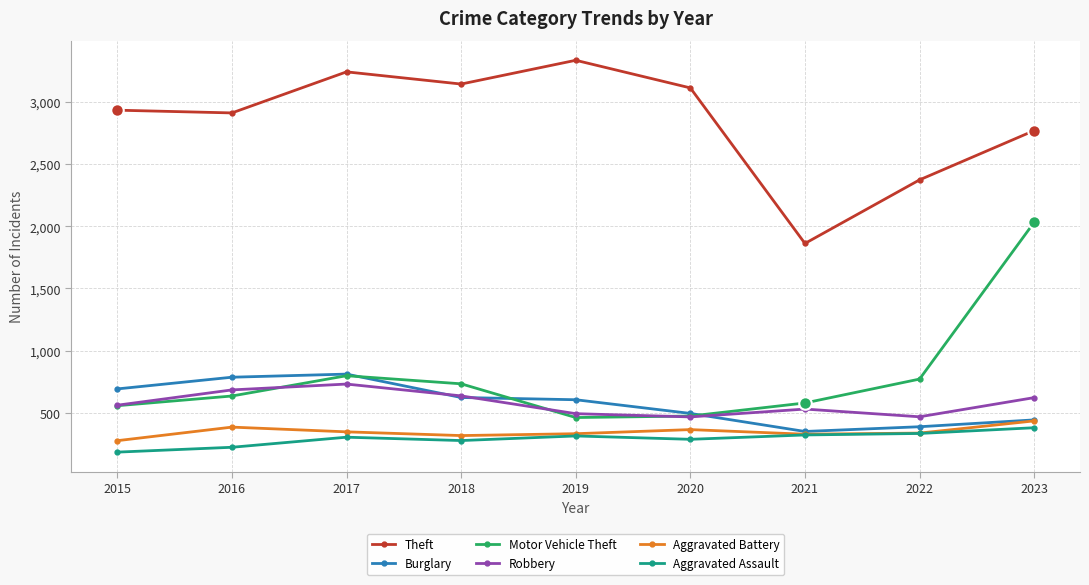

What is the smallest value displayed?

185